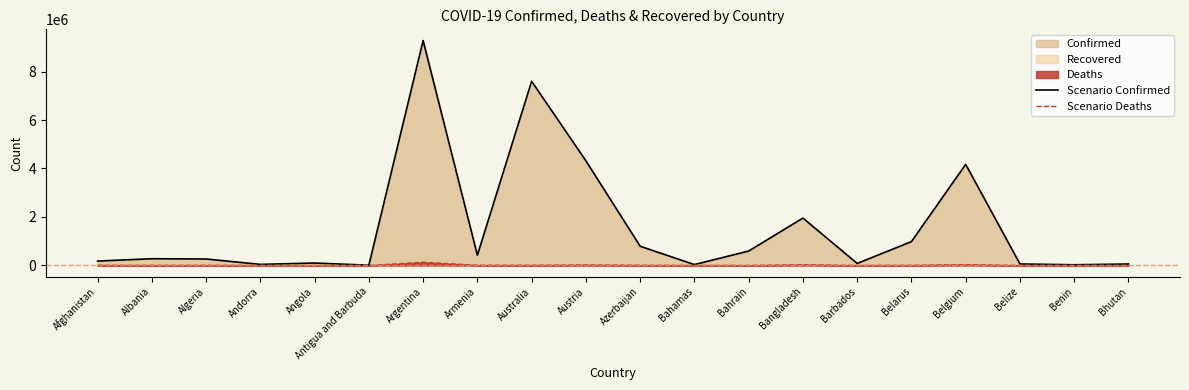

What is the label of the 13th point from the right?

Armenia